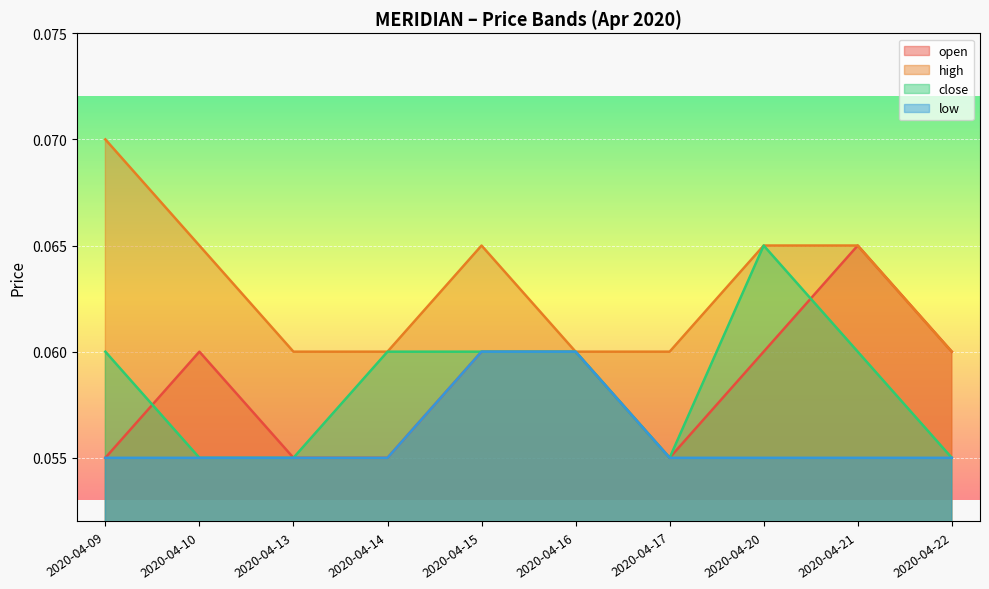

Which category has the highest value in the close series?

2020-04-20